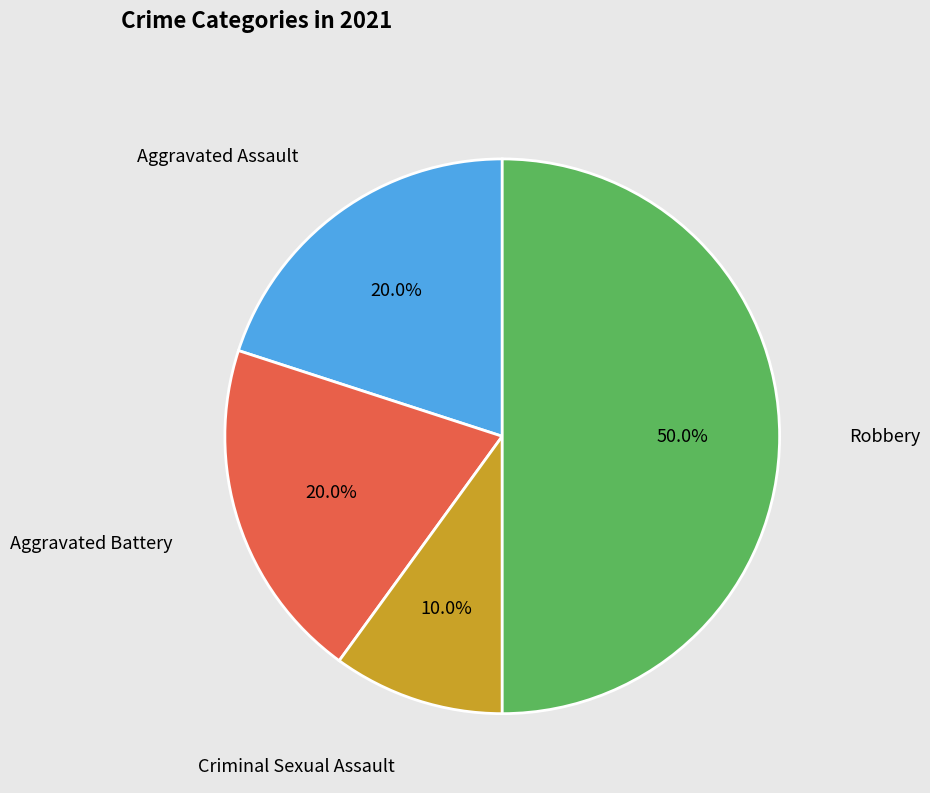

Rank the categories by value from highest to lowest.

Robbery, Aggravated Assault, Aggravated Battery, Criminal Sexual Assault